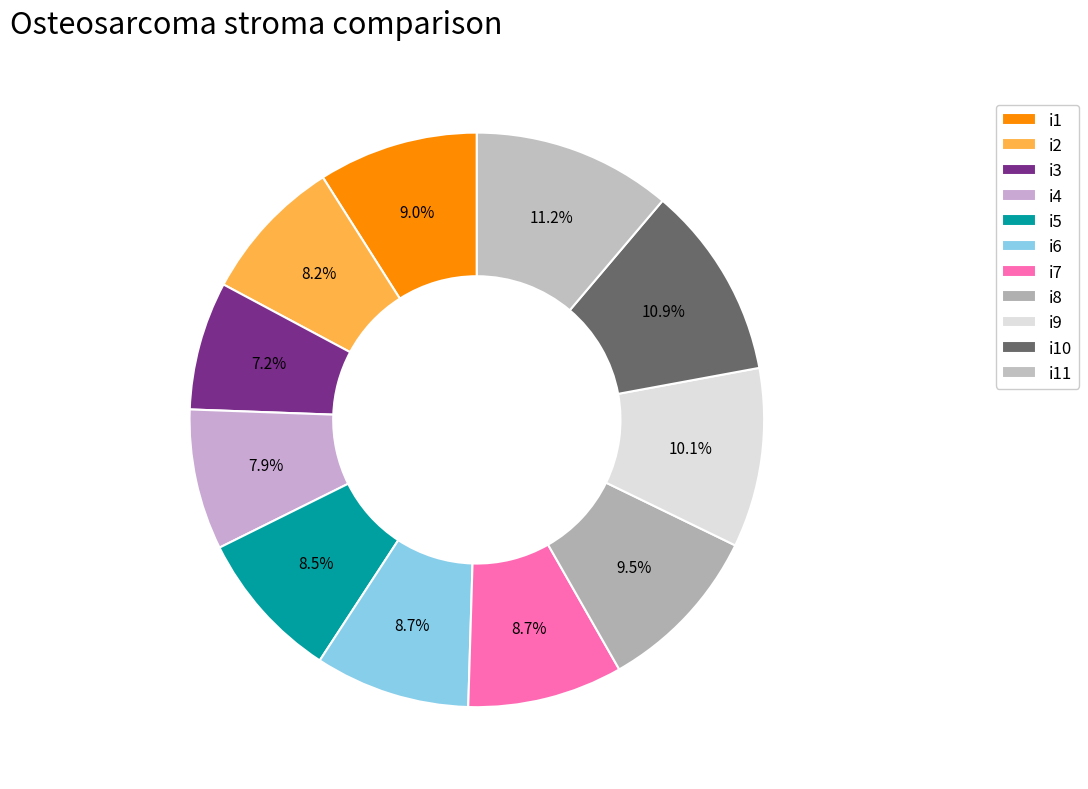

What percentage is the i8 slice, to the nearest percent?

10%